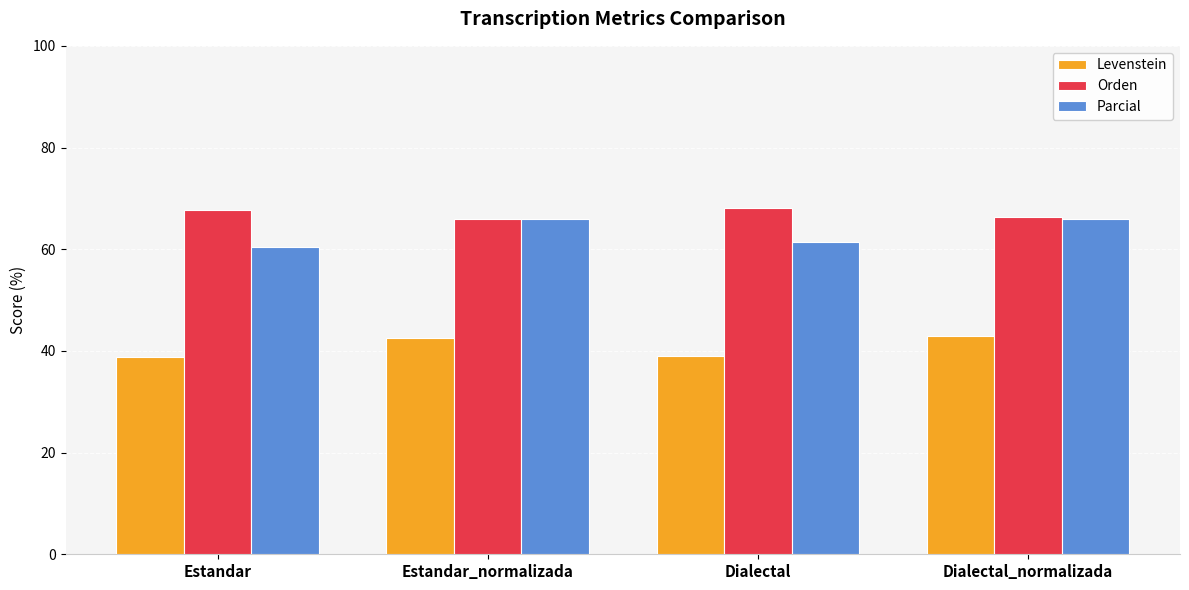

What is the sum of the Parcial values at Estandar and Estandar_normalizada?

126.4